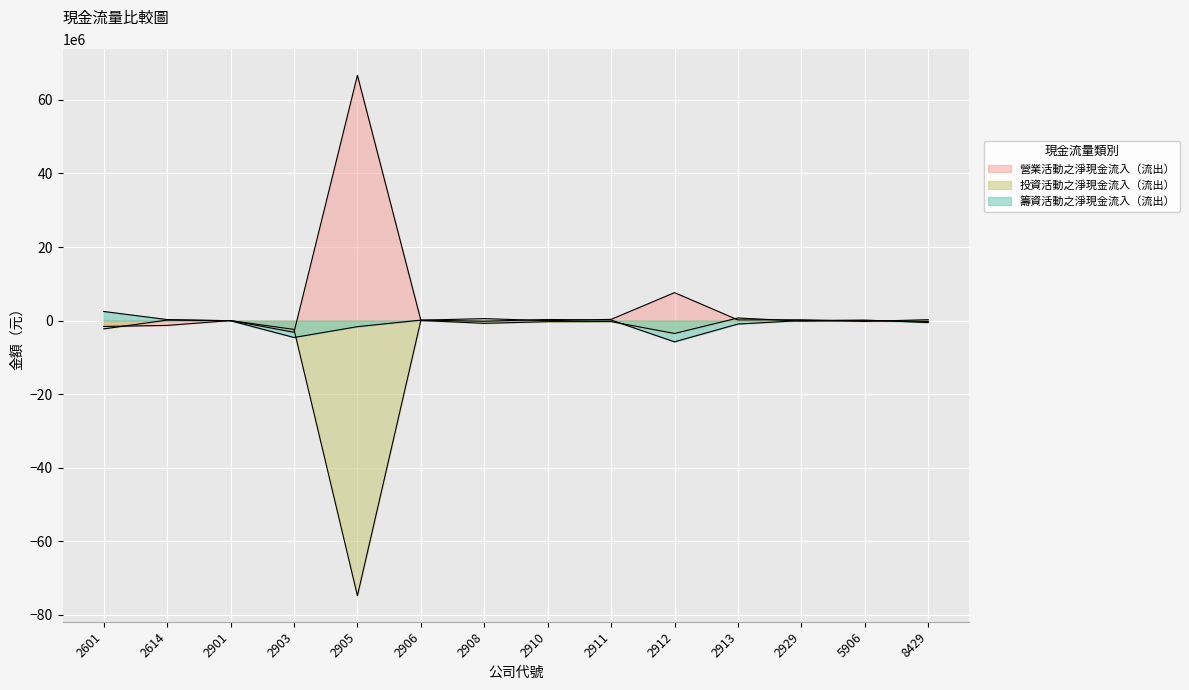

What is the value of the 投資活動之淨現金流入（流出） point at the 1st from the left?

-2237972